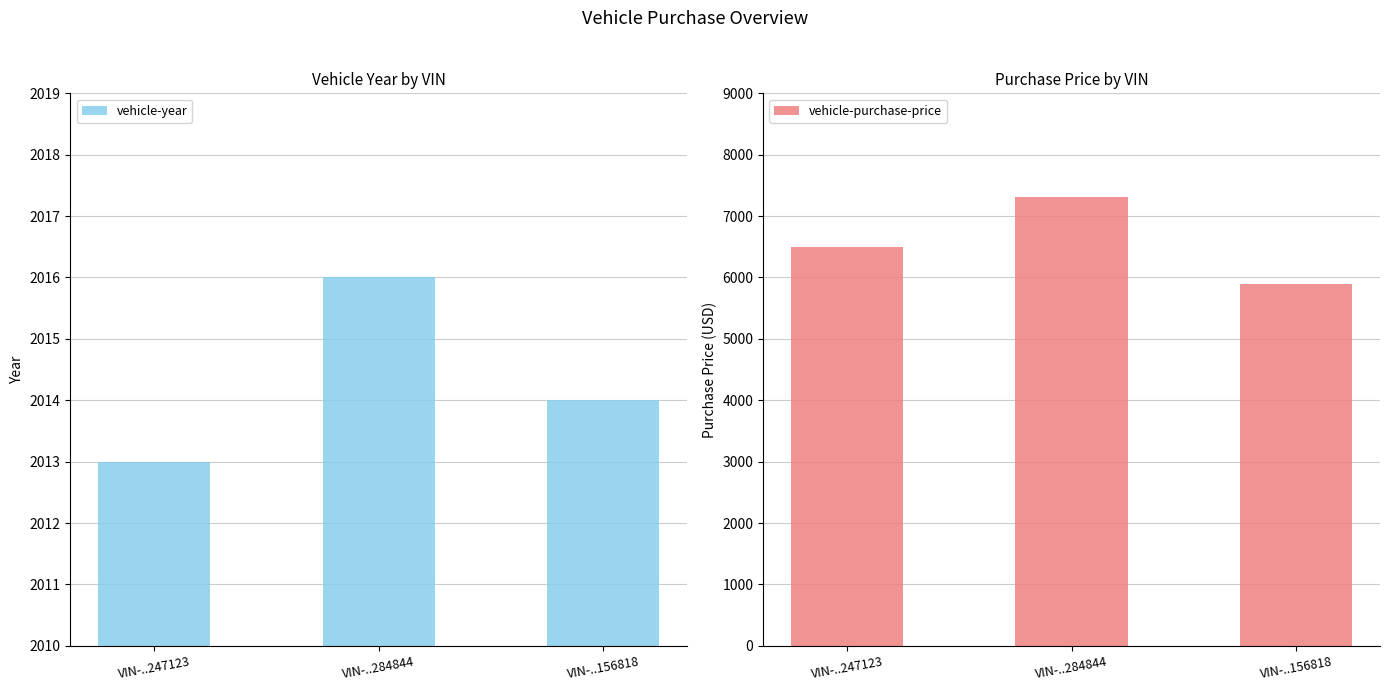

Count the number of categories in the chart.

3